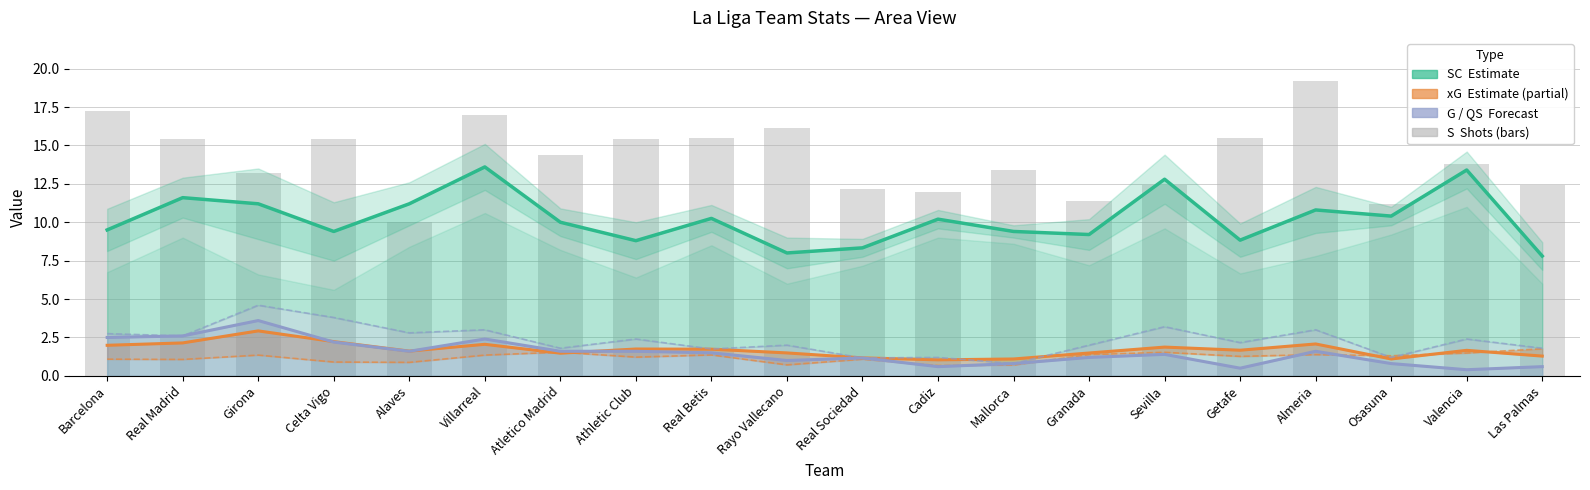

What is the difference between the maximum and second lowest values in the S series?

8.0